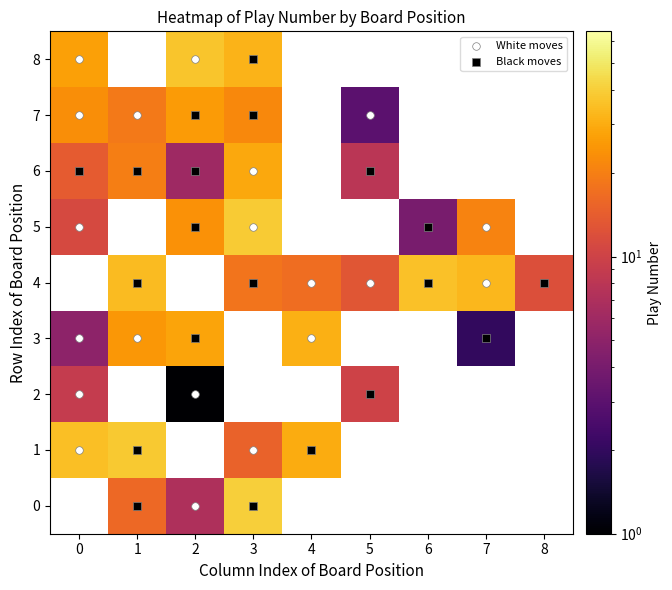

How many values in the White series are below 21?

10